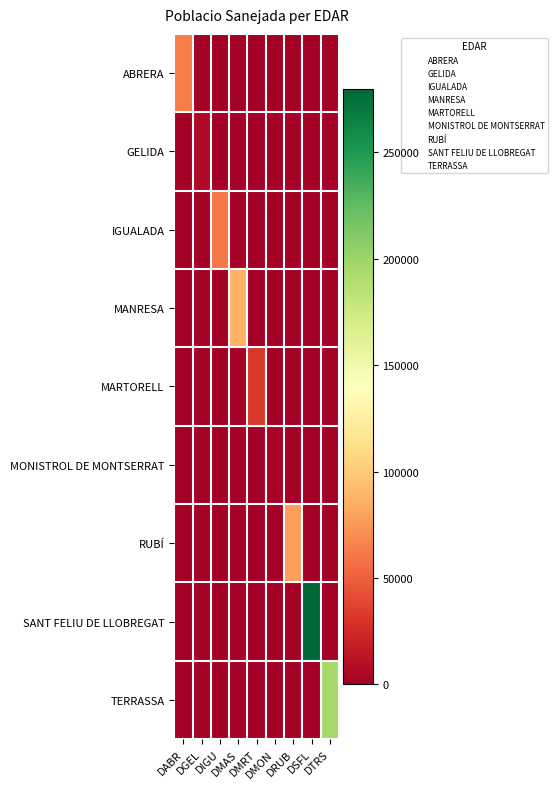

Reading left to right, transcribe all the data shown in this chart.

ABRERA: DABR=63029	DGEL=0	DIGU=0	DMAS=0	DMRT=0	DMON=0	DRUB=0	DSFL=0	DTRS=0
GELIDA: DABR=0	DGEL=6151	DIGU=0	DMAS=0	DMRT=0	DMON=0	DRUB=0	DSFL=0	DTRS=0
IGUALADA: DABR=0	DGEL=0	DIGU=61375	DMAS=0	DMRT=0	DMON=0	DRUB=0	DSFL=0	DTRS=0
MANRESA: DABR=0	DGEL=0	DIGU=0	DMAS=86721	DMRT=0	DMON=0	DRUB=0	DSFL=0	DTRS=0
MARTORELL: DABR=0	DGEL=0	DIGU=0	DMAS=0	DMRT=32337	DMON=0	DRUB=0	DSFL=0	DTRS=0
MONISTROL DE MONTSERRAT: DABR=0	DGEL=0	DIGU=0	DMAS=0	DMRT=0	DMON=2797	DRUB=0	DSFL=0	DTRS=0
RUBÍ: DABR=0	DGEL=0	DIGU=0	DMAS=0	DMRT=0	DMON=0	DRUB=77994	DSFL=0	DTRS=0
SANT FELIU DE LLOBREGAT: DABR=0	DGEL=0	DIGU=0	DMAS=0	DMRT=0	DMON=0	DRUB=0	DSFL=279959	DTRS=0
TERRASSA: DABR=0	DGEL=0	DIGU=0	DMAS=0	DMRT=0	DMON=0	DRUB=0	DSFL=0	DTRS=195160